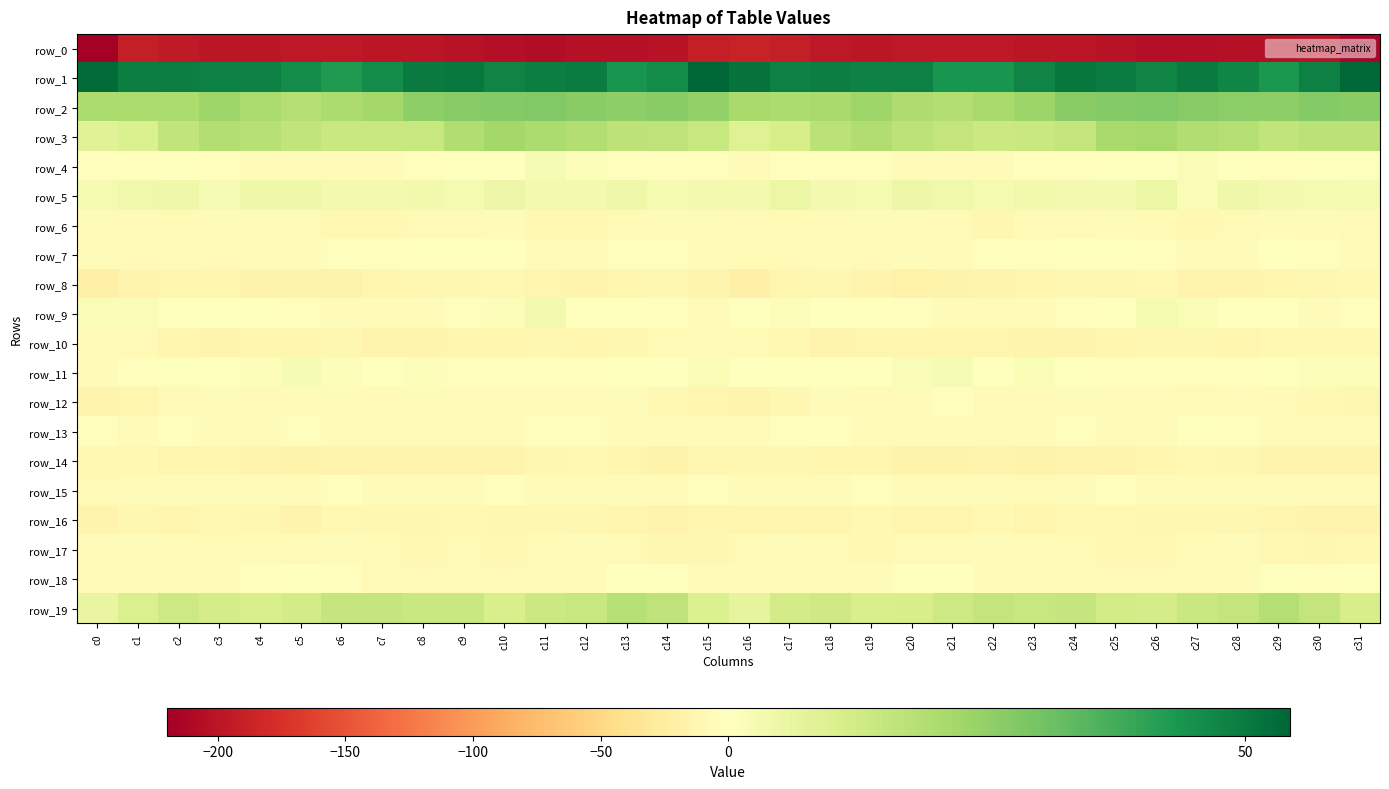

Reading right to left, list all the values displayed in this chart.

row_0: c31=-213.7	c30=-201.2	c29=-203.0	c28=-203.5	c27=-205.2	c26=-205.7	c25=-202.6	c24=-198.7	c23=-197.9	c22=-196.7	c21=-196.0	c20=-197.3	c19=-198.0	c18=-196.1	c17=-191.2	c16=-187.6	c15=-191.6	c14=-201.6	c13=-203.4	c12=-203.6	c11=-206.1	c10=-204.6	c9=-201.2	c8=-198.0	c7=-197.6	c6=-196.4	c5=-196.2	c4=-197.7	c3=-197.9	c2=-194.3	c1=-192.0	c0=-219.8
row_1: c31=53.8	c30=48.7	c29=43.1	c28=47.5	c27=49.9	c26=47.7	c25=49.5	c24=50.6	c23=47.7	c22=43.7	c21=44.0	c20=48.8	c19=48.2	c18=49.0	c17=48.6	c16=51.7	c15=54.3	c14=46.1	c13=43.9	c12=49.3	c11=49.1	c10=47.8	c9=50.4	c8=49.8	c7=46.2	c6=42.7	c5=46.2	c4=48.7	c3=48.5	c2=48.8	c1=48.9	c0=53.1
row_2: c31=26.3	c30=27.6	c29=25.5	c28=26.3	c27=26.9	c26=27.9	c25=27.2	c24=26.7	c23=23.2	c22=21.1	c21=18.7	c20=19.5	c19=22.7	c18=20.9	c17=20.2	c16=21.0	c15=25.0	c14=26.5	c13=25.5	c12=26.7	c11=27.6	c10=27.6	c9=27.0	c8=25.8	c7=22.0	c6=20.2	c5=18.5	c4=20.6	c3=22.9	c2=20.2	c1=20.6	c0=20.1
row_3: c31=17.0	c30=17.4	c29=16.0	c28=18.5	c27=19.4	c26=21.4	c25=21.1	c24=15.7	c23=14.2	c22=13.9	c21=15.4	c20=16.7	c19=19.5	c18=17.2	c17=11.4	c16=9.1	c15=14.6	c14=16.5	c13=16.7	c12=18.9	c11=20.2	c10=21.8	c9=19.1	c8=14.7	c7=14.0	c6=14.2	c5=15.9	c4=17.9	c3=18.9	c2=15.7	c1=9.9	c0=8.8
row_4: c31=0.5	c30=-1.5	c29=-3.4	c28=0.3	c27=2.1	c26=0.4	c25=-0.8	c24=-2.1	c23=-3.4	c22=-4.1	c21=-4.1	c20=-4.9	c19=-3.4	c18=-1.8	c17=-2.6	c16=-4.3	c15=-1.8	c14=-2.9	c13=-2.0	c12=0.9	c11=2.3	c10=-0.7	c9=-0.9	c8=-2.7	c7=-3.9	c6=-4.0	c5=-4.4	c4=-4.3	c3=-3.2	c2=-1.4	c1=-2.9	c0=-2.6
row_5: c31=2.8	c30=2.8	c29=3.3	c28=4.5	c27=1.9	c26=5.2	c25=3.2	c24=3.2	c23=3.5	c22=2.8	c21=4.1	c20=5.0	c19=2.7	c18=3.2	c17=5.2	c16=3.2	c15=3.0	c14=2.6	c13=4.3	c12=3.0	c11=3.1	c10=4.9	c9=2.9	c8=3.7	c7=3.1	c6=3.1	c5=4.5	c4=4.5	c3=2.2	c2=4.6	c1=4.1	c0=2.9
row_6: c31=-7.1	c30=-5.0	c29=-6.4	c28=-8.0	c27=-10.2	c26=-7.3	c25=-6.6	c24=-8.1	c23=-8.3	c22=-10.4	c21=-8.0	c20=-4.0	c19=-6.2	c18=-7.2	c17=-6.9	c16=-7.1	c15=-6.1	c14=-5.4	c13=-6.9	c12=-9.0	c11=-9.8	c10=-6.4	c9=-7.0	c8=-8.2	c7=-9.0	c6=-10.3	c5=-6.2	c4=-4.2	c3=-6.7	c2=-7.2	c1=-6.9	c0=-5.9
row_7: c31=-5.1	c30=-2.7	c29=-1.1	c28=-4.9	c27=-5.3	c26=-2.3	c25=-0.1	c24=-0.5	c23=-2.0	c22=-3.0	c21=-4.0	c20=-4.5	c19=-7.0	c18=-6.4	c17=-7.4	c16=-8.3	c15=-5.6	c14=-2.0	c13=-2.0	c12=-5.8	c11=-4.4	c10=-1.3	c9=0.3	c8=-1.2	c7=-2.4	c6=-3.4	c5=-4.3	c4=-5.1	c3=-7.2	c2=-6.6	c1=-7.4	c0=-6.0
row_8: c31=-9.3	c30=-10.7	c29=-12.1	c28=-13.9	c27=-14.0	c26=-8.9	c25=-10.3	c24=-11.5	c23=-12.7	c22=-15.1	c21=-16.7	c20=-17.5	c19=-14.3	c18=-11.9	c17=-13.7	c16=-19.2	c15=-15.0	c14=-11.4	c13=-12.5	c12=-14.7	c11=-12.1	c10=-8.6	c9=-11.0	c8=-11.8	c7=-13.5	c6=-16.0	c5=-17.0	c4=-16.9	c3=-12.7	c2=-12.4	c1=-15.2	c0=-19.2
row_9: c31=-2.3	c30=-4.0	c29=-1.1	c28=0.0	c27=2.0	c26=2.7	c25=-1.0	c24=-3.3	c23=-5.0	c22=-4.9	c21=-3.8	c20=-1.8	c19=-1.6	c18=-0.8	c17=1.1	c16=-1.1	c15=-4.5	c14=-3.3	c13=-0.3	c12=0.3	c11=3.1	c10=1.2	c9=-1.8	c8=-4.3	c7=-4.6	c6=-4.7	c5=-3.0	c4=-1.6	c3=-1.6	c2=0.0	c1=1.3	c0=1.7
row_10: c31=-9.5	c30=-8.7	c29=-8.6	c28=-12.7	c27=-11.9	c26=-11.8	c25=-13.5	c24=-13.8	c23=-14.8	c22=-12.5	c21=-12.2	c20=-12.5	c19=-13.1	c18=-14.2	c17=-9.2	c16=-7.2	c15=-8.2	c14=-8.0	c13=-10.6	c12=-12.8	c11=-11.3	c10=-12.6	c9=-13.7	c8=-14.2	c7=-14.3	c6=-11.5	c5=-12.9	c4=-12.2	c3=-14.5	c2=-12.5	c1=-7.7	c0=-6.7
row_11: c31=1.1	c30=0.9	c29=-0.6	c28=-2.1	c27=-2.9	c26=-2.5	c25=-2.1	c24=-0.3	c23=1.8	c22=-0.3	c21=2.3	c20=1.6	c19=0.2	c18=0.4	c17=-0.4	c16=-1.7	c15=2.0	c14=0.1	c13=-1.2	c12=-2.9	c11=-2.3	c10=-2.6	c9=-1.8	c8=1.2	c7=0.3	c6=1.1	c5=2.1	c4=1.1	c3=-0.1	c2=0.7	c1=-1.8	c0=-4.7
row_12: c31=-11.7	c30=-9.7	c29=-8.2	c28=-5.8	c27=-7.0	c26=-6.7	c25=-5.5	c24=-5.5	c23=-7.8	c22=-7.0	c21=-2.8	c20=-6.8	c19=-7.4	c18=-5.8	c17=-11.3	c16=-15.4	c15=-12.8	c14=-9.6	c13=-6.6	c12=-6.4	c11=-6.7	c10=-6.6	c9=-4.9	c8=-6.3	c7=-8.4	c6=-4.7	c5=-3.7	c4=-8.2	c3=-5.9	c2=-7.5	c1=-13.4	c0=-14.6
row_13: c31=-3.7	c30=-4.6	c29=-5.5	c28=-2.9	c27=-1.5	c26=-6.5	c25=-5.0	c24=-3.2	c23=-5.2	c22=-4.1	c21=-3.5	c20=-4.7	c19=-6.2	c18=-2.7	c17=-3.4	c16=-5.0	c15=-5.0	c14=-5.3	c13=-4.5	c12=-1.8	c11=-3.2	c10=-6.8	c9=-3.7	c8=-4.0	c7=-5.1	c6=-3.6	c5=-3.3	c4=-6.4	c3=-4.3	c2=-2.8	c1=-3.7	c0=-2.4
row_14: c31=-15.0	c30=-15.4	c29=-15.4	c28=-10.7	c27=-9.8	c26=-13.7	c25=-14.0	c24=-14.7	c23=-15.5	c22=-14.3	c21=-16.8	c20=-15.8	c19=-13.3	c18=-13.3	c17=-10.4	c16=-10.8	c15=-11.9	c14=-15.9	c13=-13.5	c12=-9.9	c11=-11.0	c10=-14.3	c9=-14.1	c8=-15.4	c7=-15.0	c6=-14.6	c5=-17.0	c4=-15.0	c3=-13.1	c2=-12.7	c1=-9.1	c0=-9.9
row_15: c31=-6.1	c30=-5.7	c29=-5.8	c28=-4.5	c27=-4.3	c26=-3.6	c25=-2.9	c24=-5.6	c23=-7.4	c22=-3.6	c21=-4.7	c20=-4.6	c19=-3.4	c18=-5.8	c17=-5.8	c16=-5.2	c15=-2.5	c14=-6.2	c13=-4.9	c12=-4.6	c11=-4.1	c10=-3.0	c9=-4.1	c8=-6.6	c7=-6.2	c6=-2.9	c5=-5.2	c4=-4.1	c3=-4.3	c2=-6.2	c1=-5.8	c0=-7.4
row_16: c31=-14.1	c30=-14.0	c29=-13.7	c28=-11.9	c27=-11.1	c26=-10.9	c25=-9.7	c24=-9.7	c23=-12.4	c22=-10.1	c21=-13.4	c20=-13.2	c19=-9.1	c18=-12.3	c17=-12.2	c16=-12.9	c15=-13.6	c14=-14.4	c13=-12.6	c12=-11.6	c11=-10.9	c10=-10.7	c9=-9.1	c8=-11.3	c7=-11.9	c6=-10.2	c5=-14.4	c4=-11.2	c3=-10.0	c2=-12.9	c1=-11.9	c0=-13.7
row_17: c31=-10.2	c30=-11.2	c29=-8.8	c28=-6.0	c27=-7.4	c26=-8.7	c25=-8.7	c24=-8.6	c23=-8.5	c22=-6.1	c21=-7.5	c20=-7.6	c19=-8.7	c18=-7.7	c17=-6.4	c16=-7.4	c15=-11.3	c14=-10.8	c13=-7.1	c12=-6.2	c11=-8.2	c10=-8.7	c9=-8.4	c8=-8.9	c7=-7.8	c6=-6.0	c5=-7.8	c4=-8.1	c3=-8.6	c2=-7.5	c1=-5.7	c0=-5.8
row_18: c31=-1.4	c30=-1.7	c29=0.5	c28=-3.9	c27=-7.3	c26=-8.5	c25=-7.5	c24=-7.8	c23=-7.6	c22=-4.8	c21=-1.5	c20=-1.3	c19=-5.4	c18=-4.4	c17=-5.2	c16=-6.5	c15=-4.2	c14=-0.8	c13=-0.5	c12=-5.5	c11=-8.1	c10=-8.1	c9=-7.3	c8=-8.0	c7=-7.1	c6=-3.0	c5=-1.1	c4=-2.4	c3=-5.7	c2=-4.3	c1=-6.2	c0=-7.8
row_19: c31=11.2	c30=15.5	c29=18.4	c28=15.7	c27=14.4	c26=11.5	c25=12.4	c24=14.9	c23=14.5	c22=15.3	c21=13.4	c20=11.2	c19=10.9	c18=12.9	c17=11.9	c16=7.2	c15=10.1	c14=16.5	c13=18.1	c12=14.6	c11=13.9	c10=10.7	c9=14.2	c8=14.4	c7=14.9	c6=15.2	c5=12.3	c4=10.9	c3=11.7	c2=13.2	c1=10.3	c0=6.2